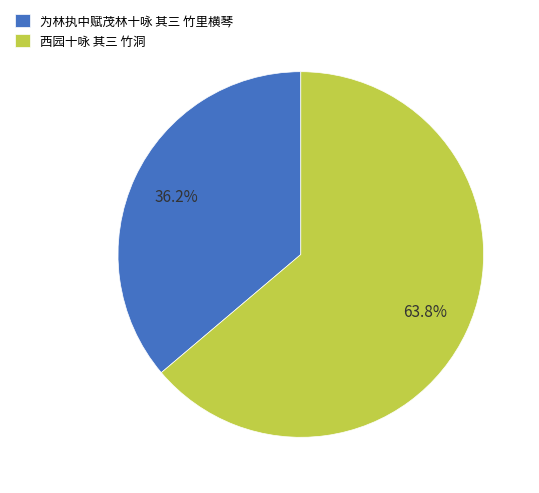

What is the smallest slice in the pie chart?

为林执中赋茂林十咏 其三 竹里横琴